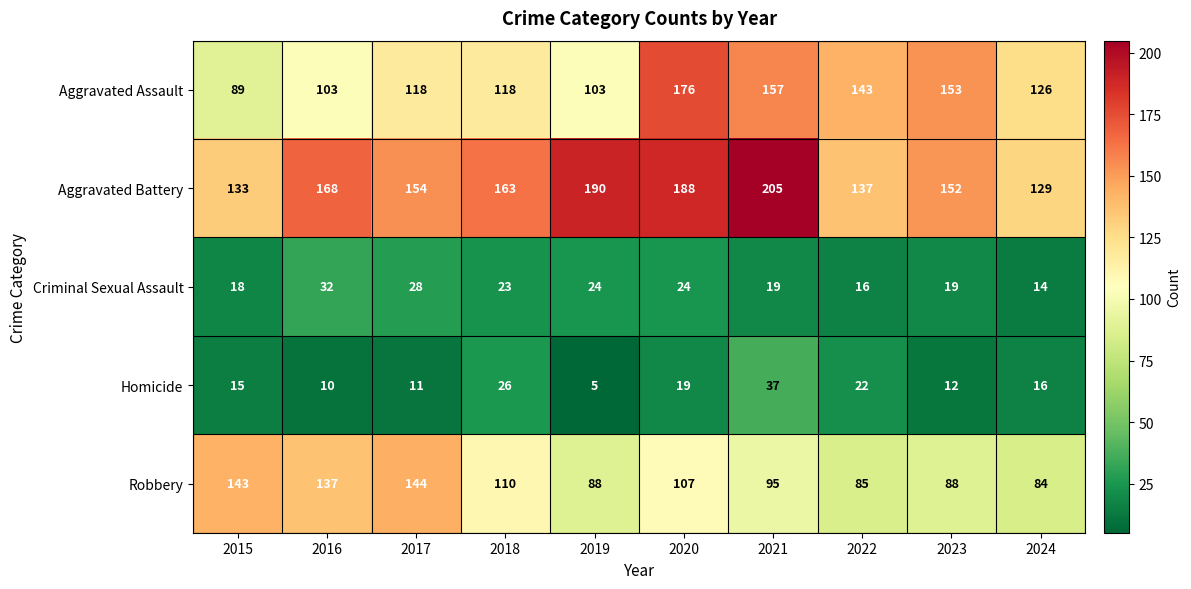

Rank the series at 2023 from highest to lowest value.

Aggravated Assault, Aggravated Battery, Robbery, Criminal Sexual Assault, Homicide